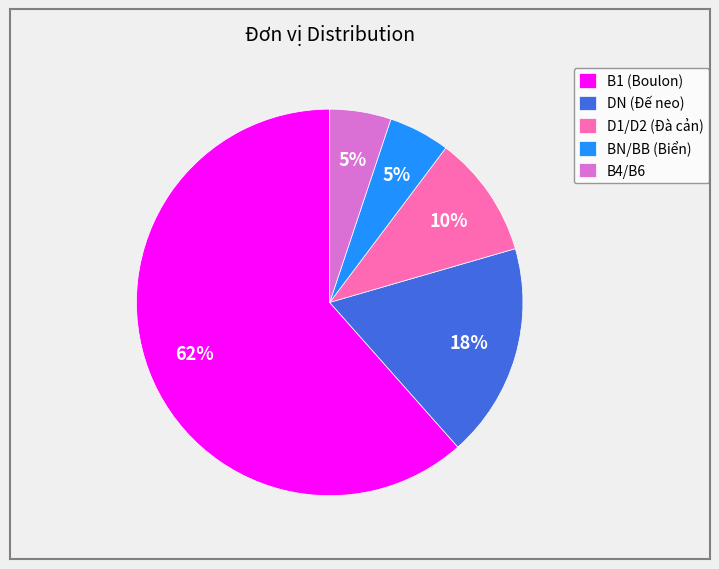

Which category has the biggest portion of the pie?

B1 (Boulon)